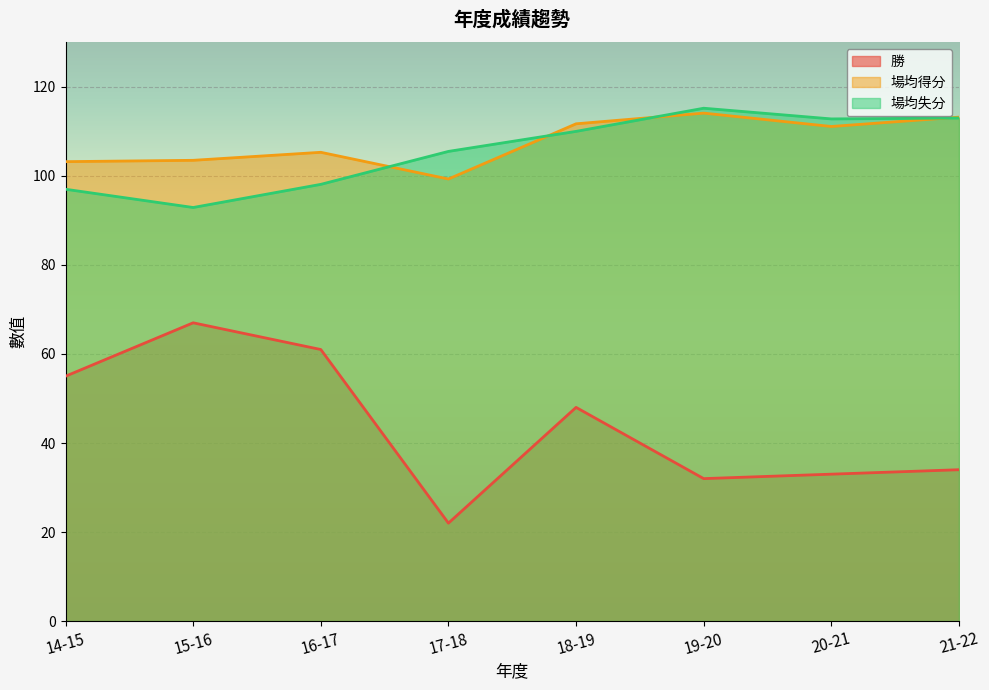

What is the label of the 2nd point from the right?

20-21